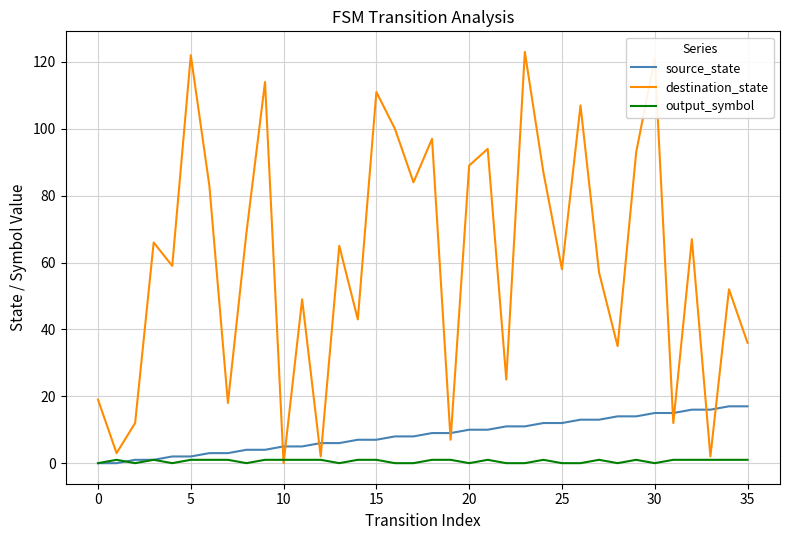

Which series has the widest spread of values?

destination_state